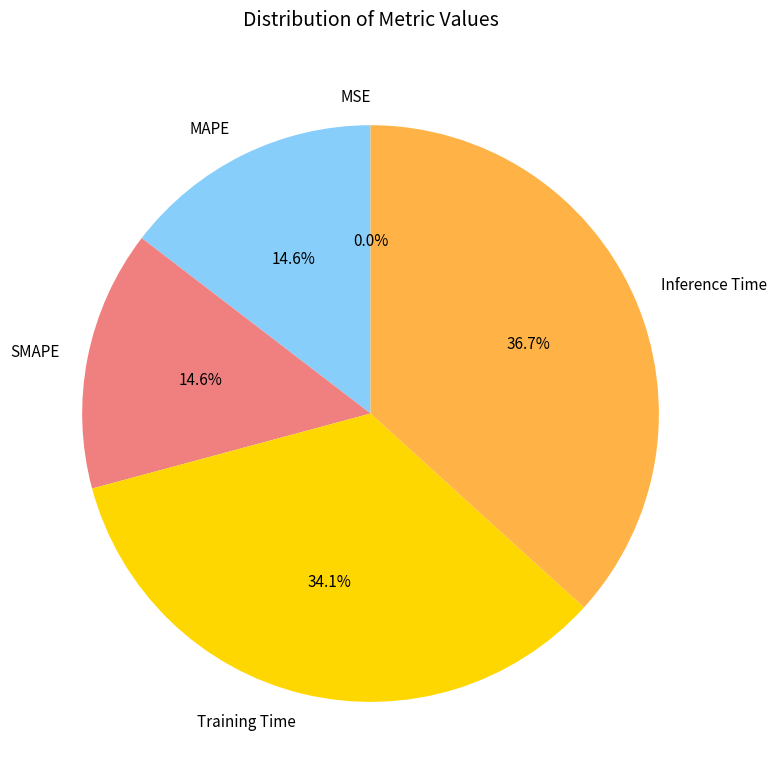

What is the largest slice in the pie chart?

Inference Time